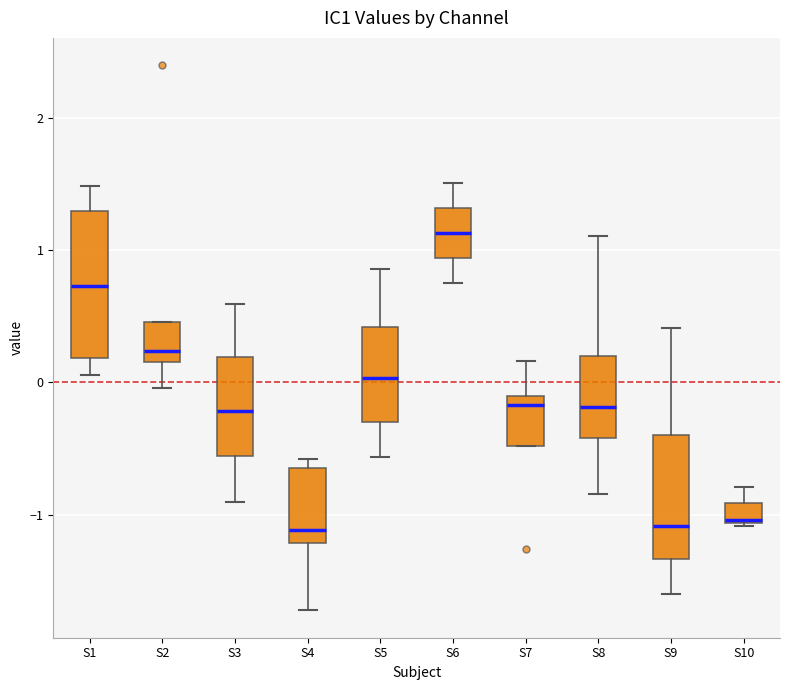

Comparing the boxes themselves (not the whiskers), which one is the tallest?

S1